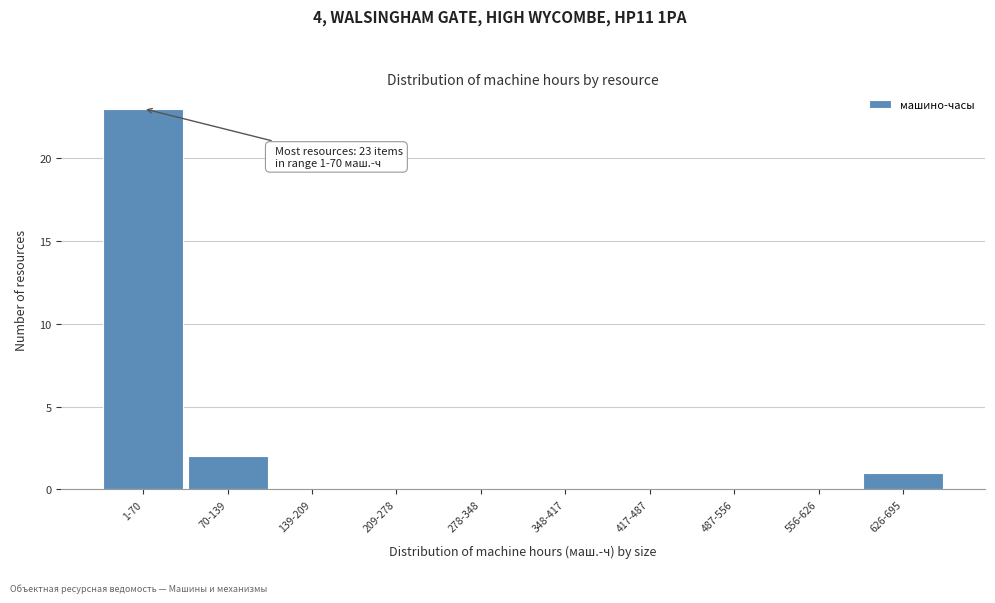

Reading left to right, what are all the values shown in this chart?

1-70=23	70-139=2	139-209=0	209-278=0	278-348=0	348-417=0	417-487=0	487-556=0	556-626=0	626-695=1